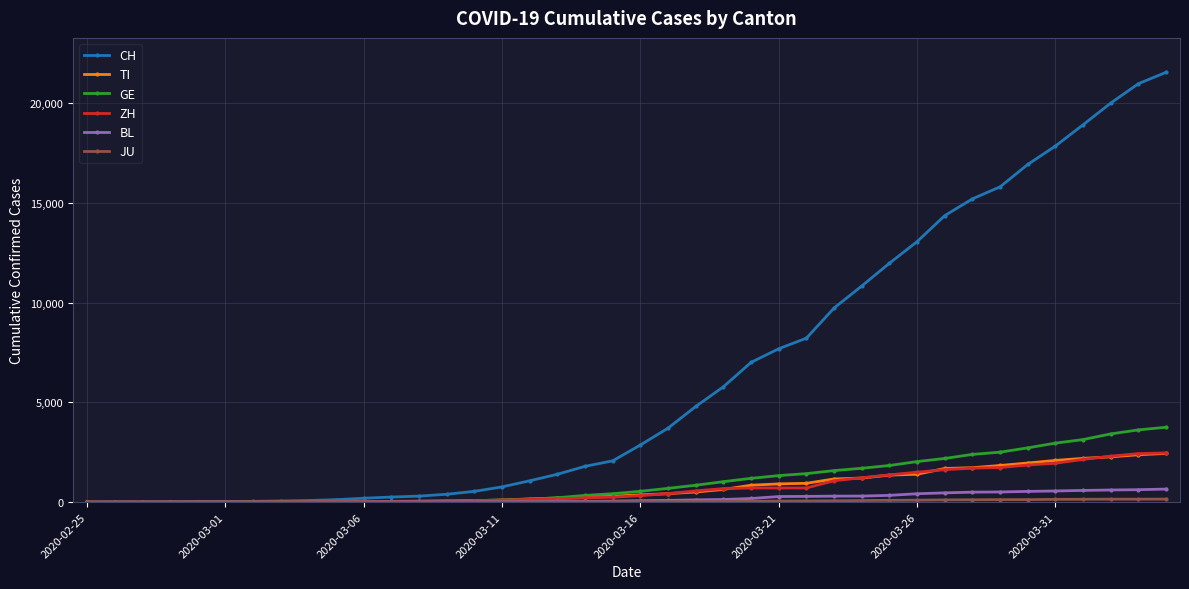

Which series has the largest range (max minus min)?

CH